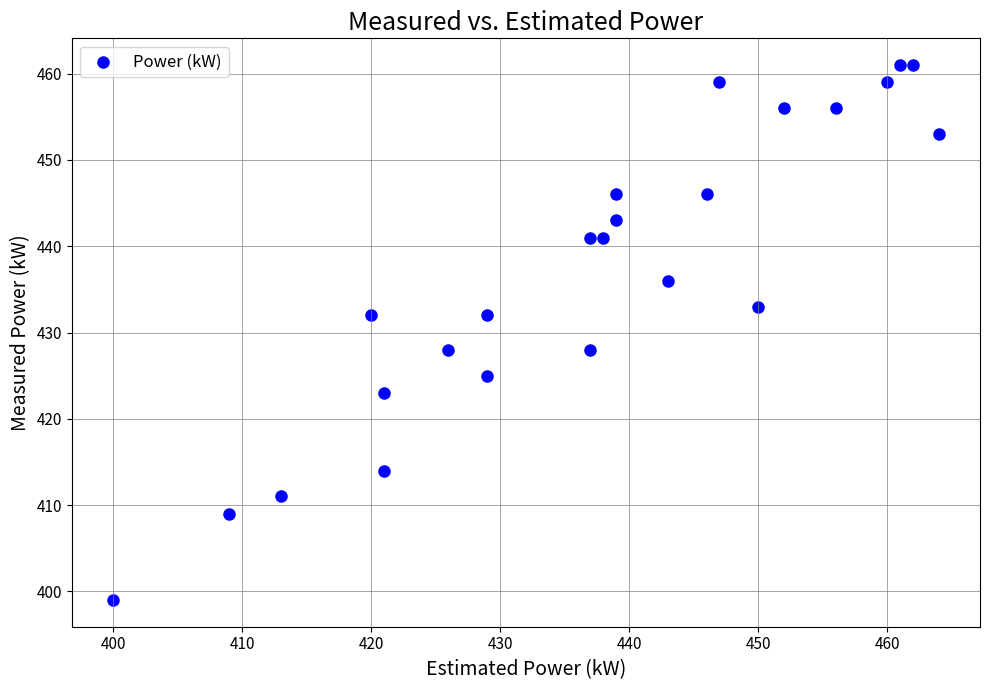

What is the range of Y values (max minus min)?

62